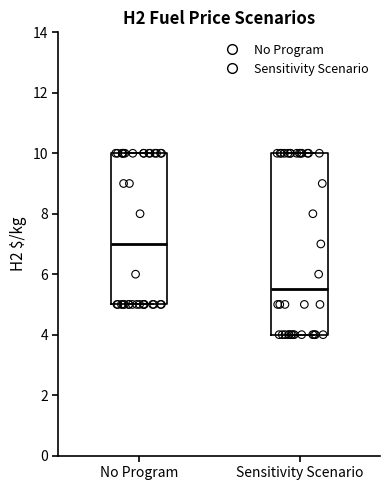

Reading left to right, transcribe this box plot: for each box, give where its median line is, the range the box spans, and where its two whiskers end, as read against the y-axis. The values are not printed on the chart, so give them approximately, as read against the axis.

No Program: median 7.0, box 5.0 to 10.0, whiskers 5.0 to 10.0
Sensitivity Scenario: median 5.6, box 4.0 to 10.0, whiskers 4.0 to 10.0